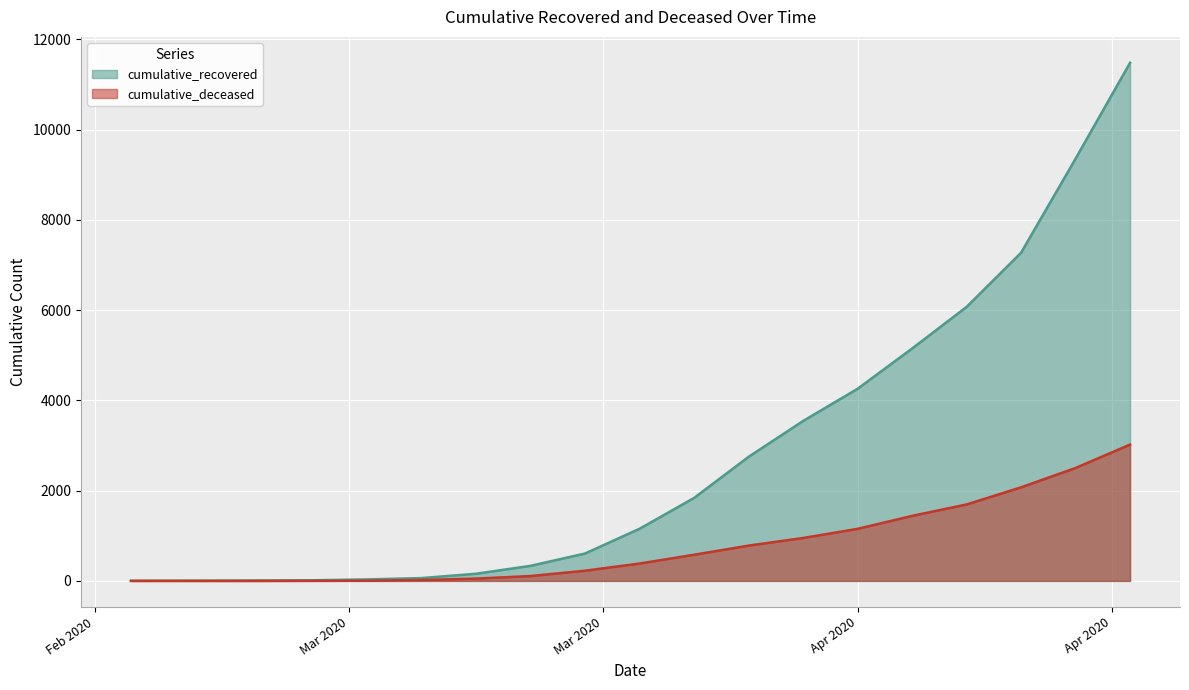

Rank the series by their average value, from lowest to highest.

cumulative_deceased, cumulative_recovered